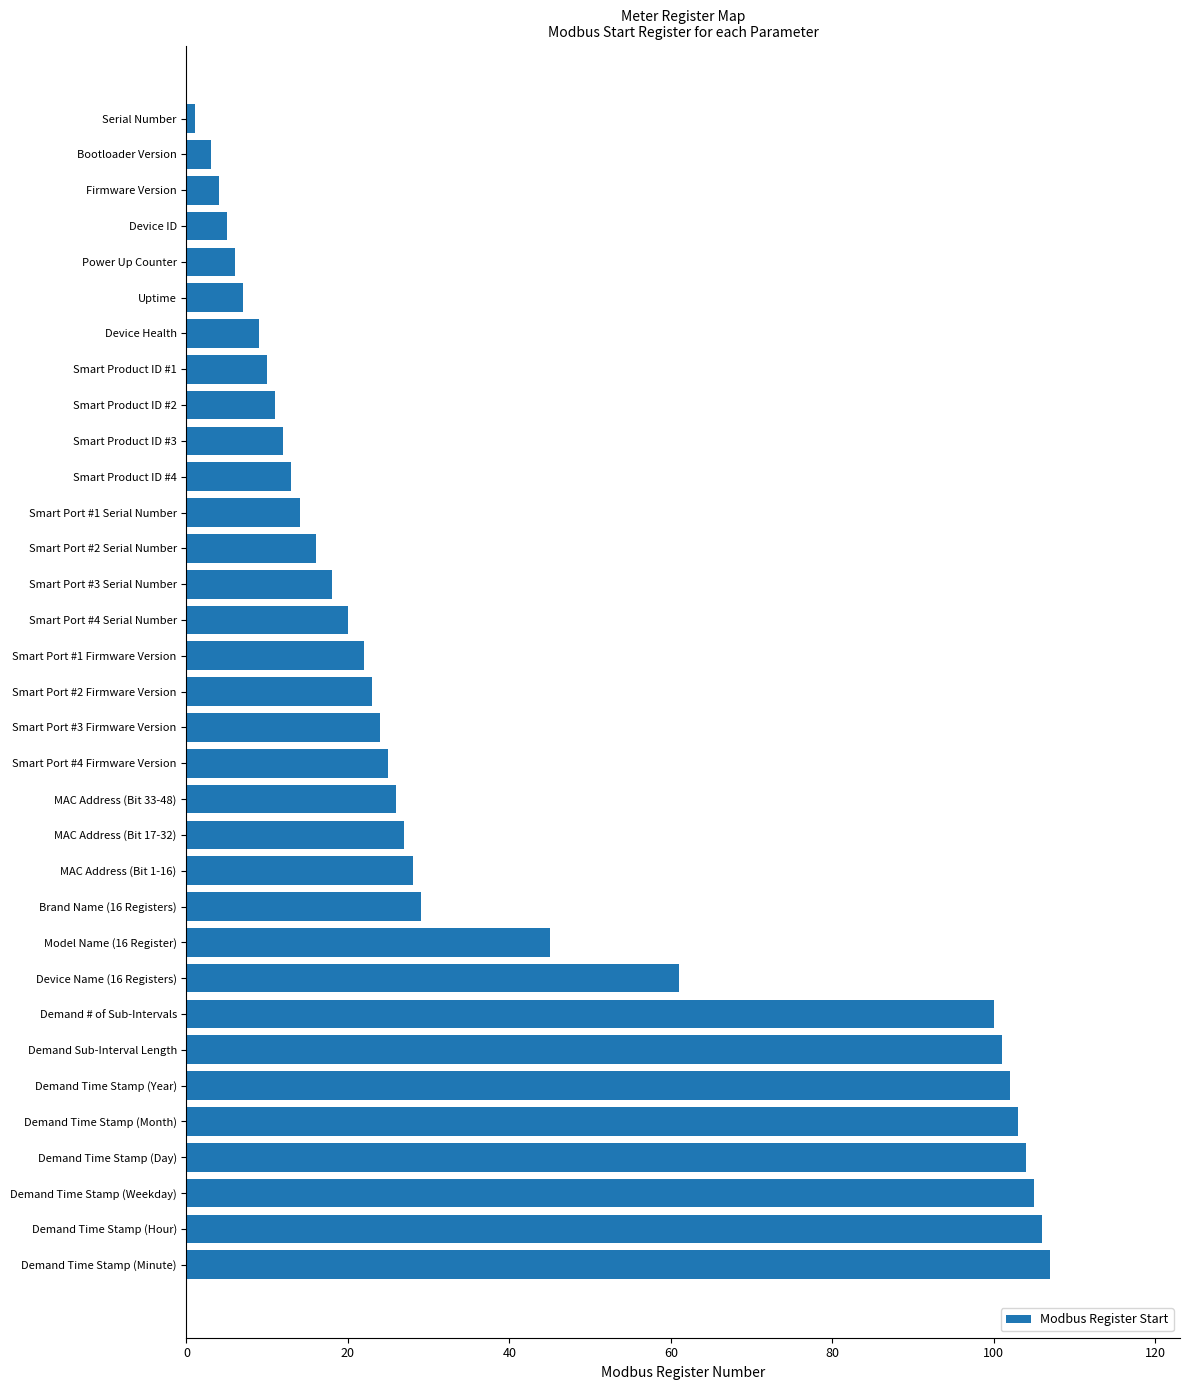

Between MAC Address (Bit 17-32) and Smart Product ID #3, which is larger?

MAC Address (Bit 17-32)